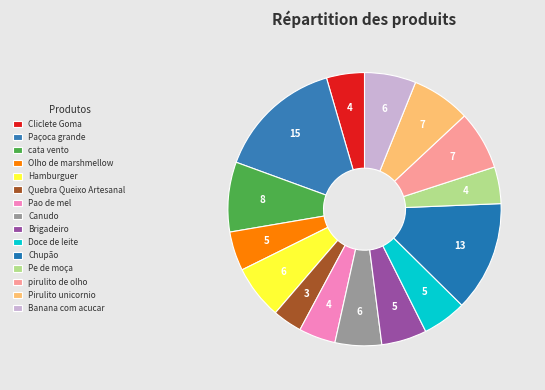

What is the smallest slice in the pie chart?

Quebra Queixo Artesanal